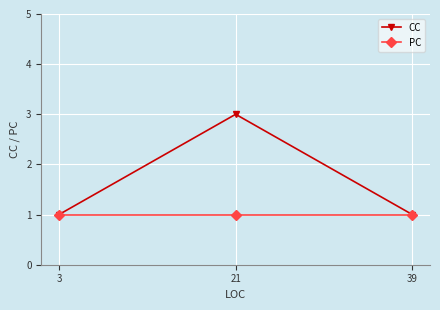

Between 21 and 39, which is larger?

21